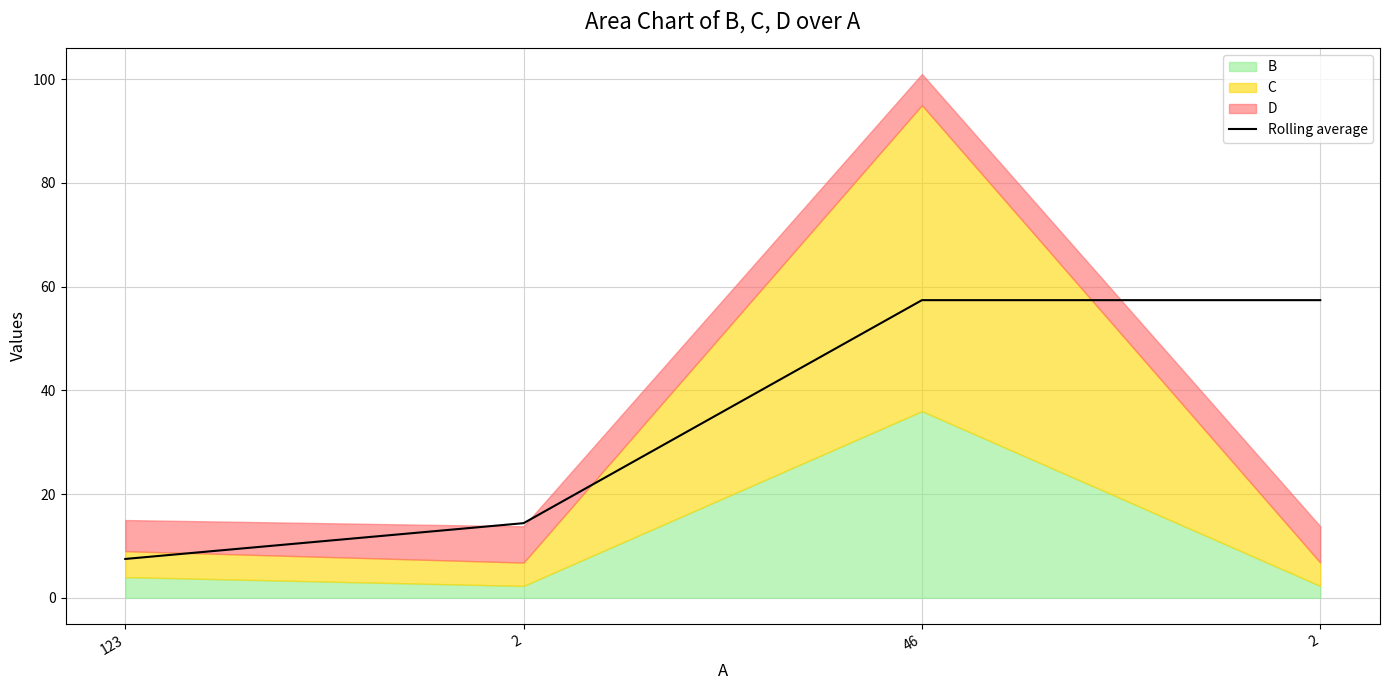

Between 2 and 46, which is larger?

2